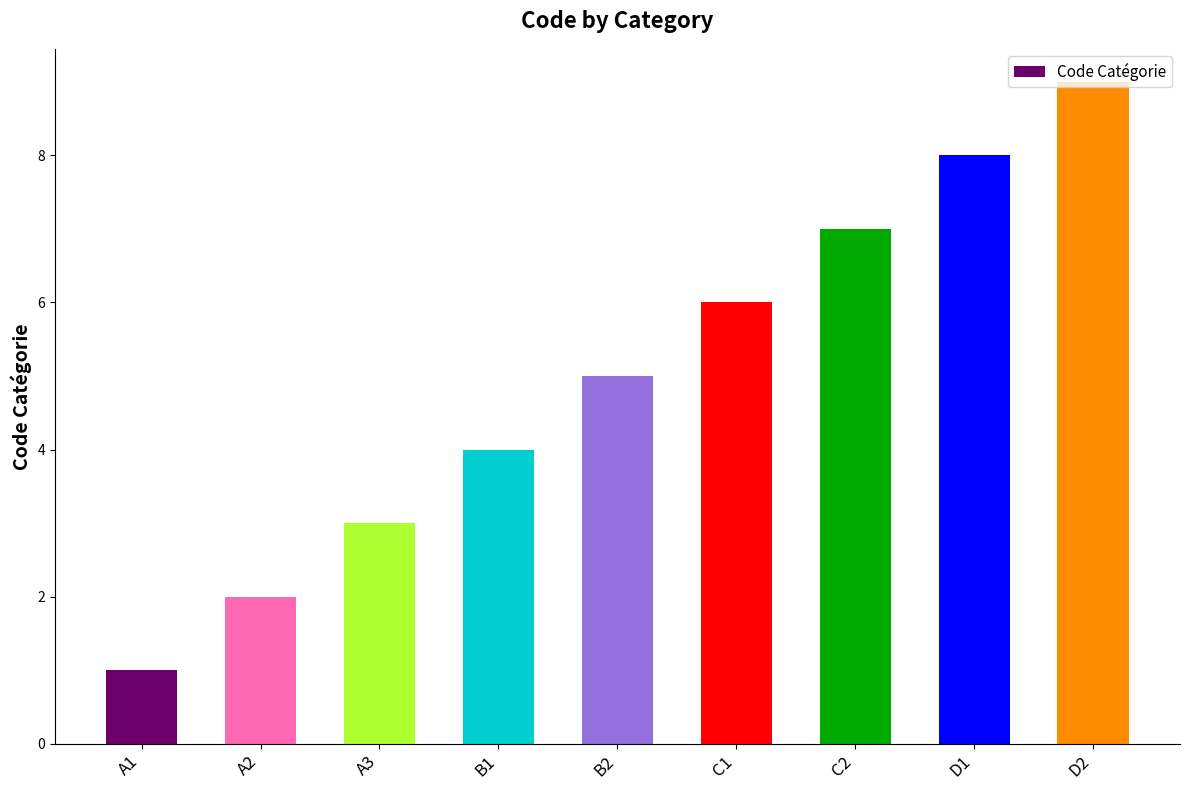

The chart shows a value of 5 at B2. True or false?

True